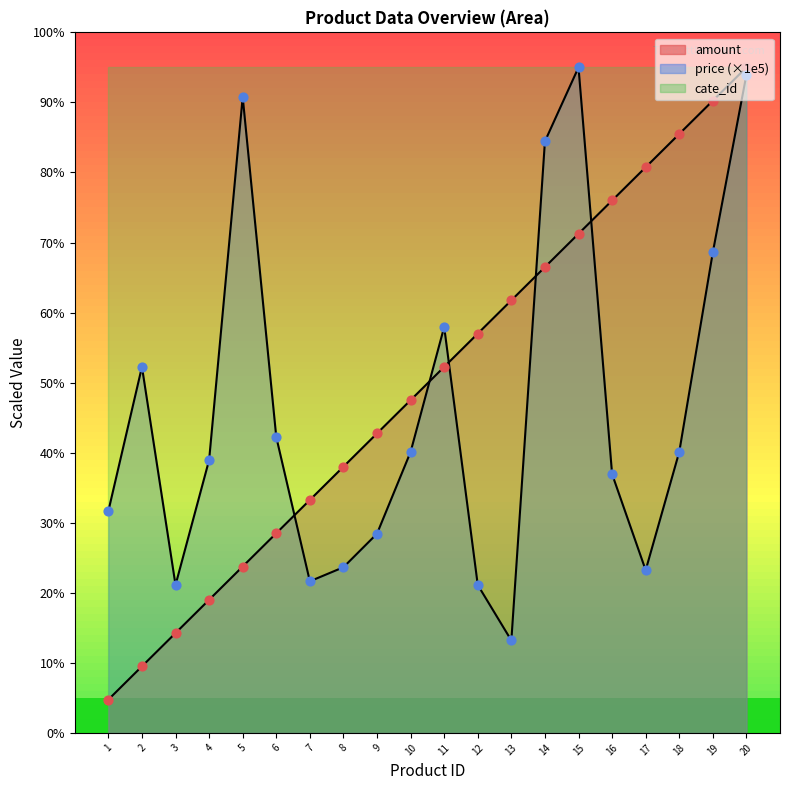

Which series has the largest total across all categories?

amount